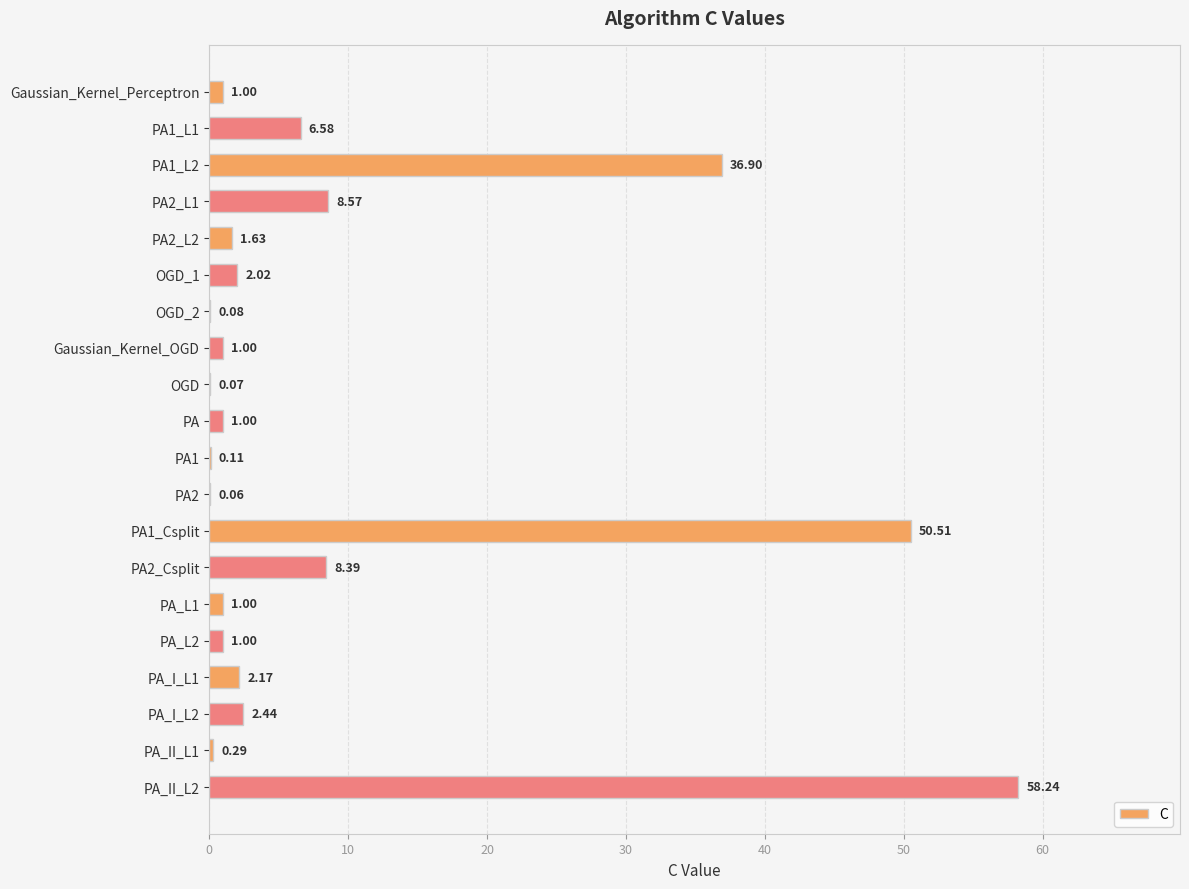

What is the sum of the values at PA_L1 and OGD_1?

3.0